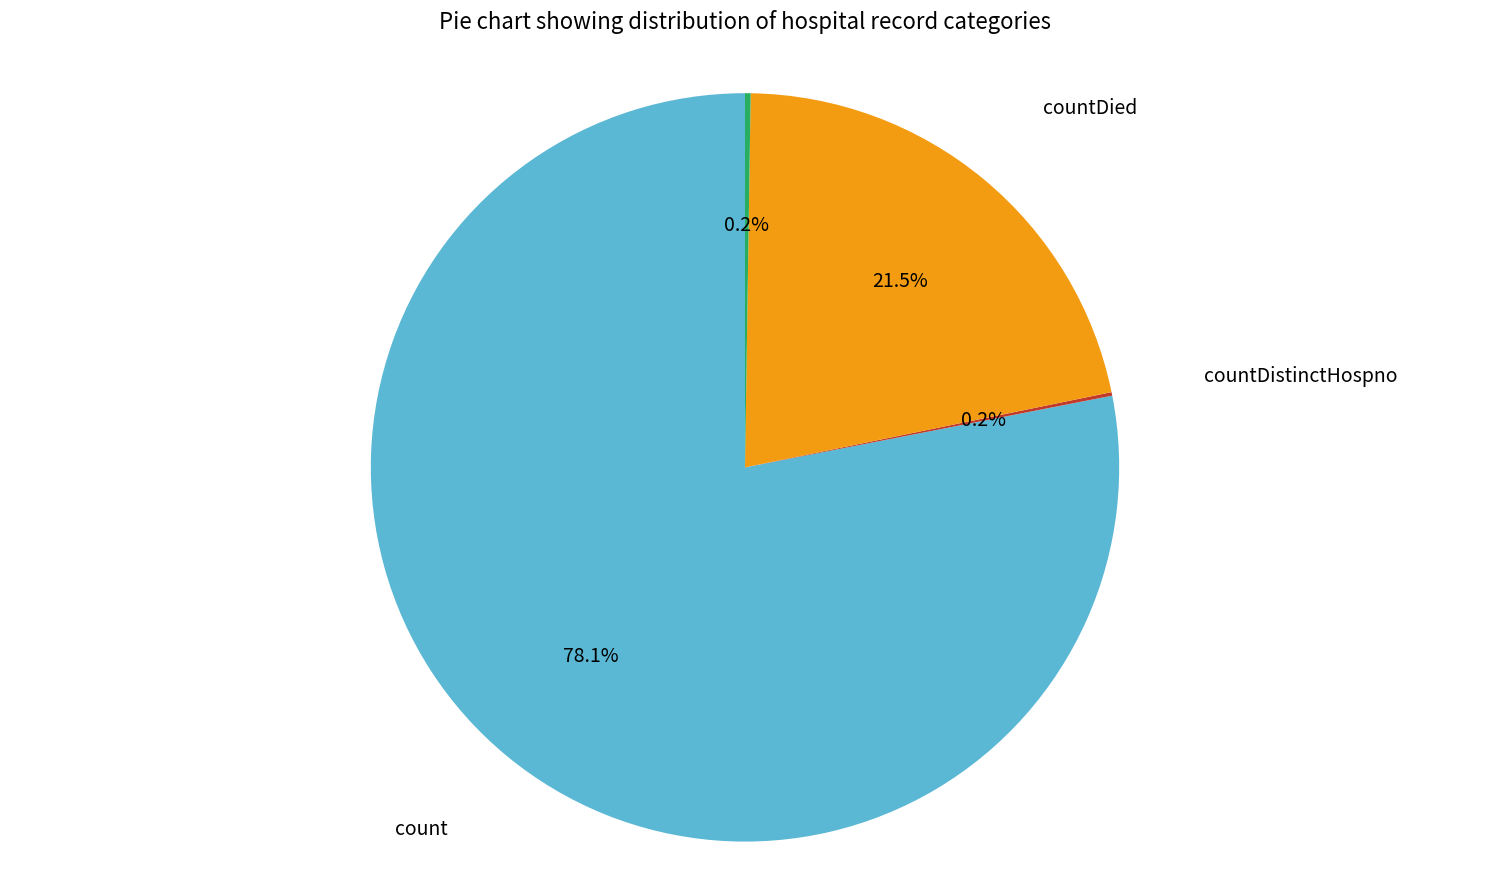

Is there a majority slice in this chart?

Yes